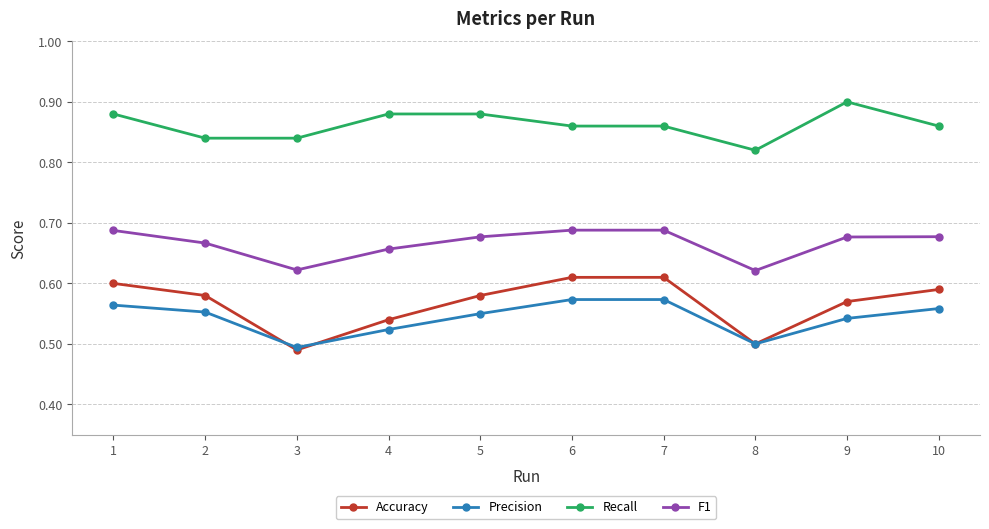

Is it true that Recall equals 0.9 at 10?

True